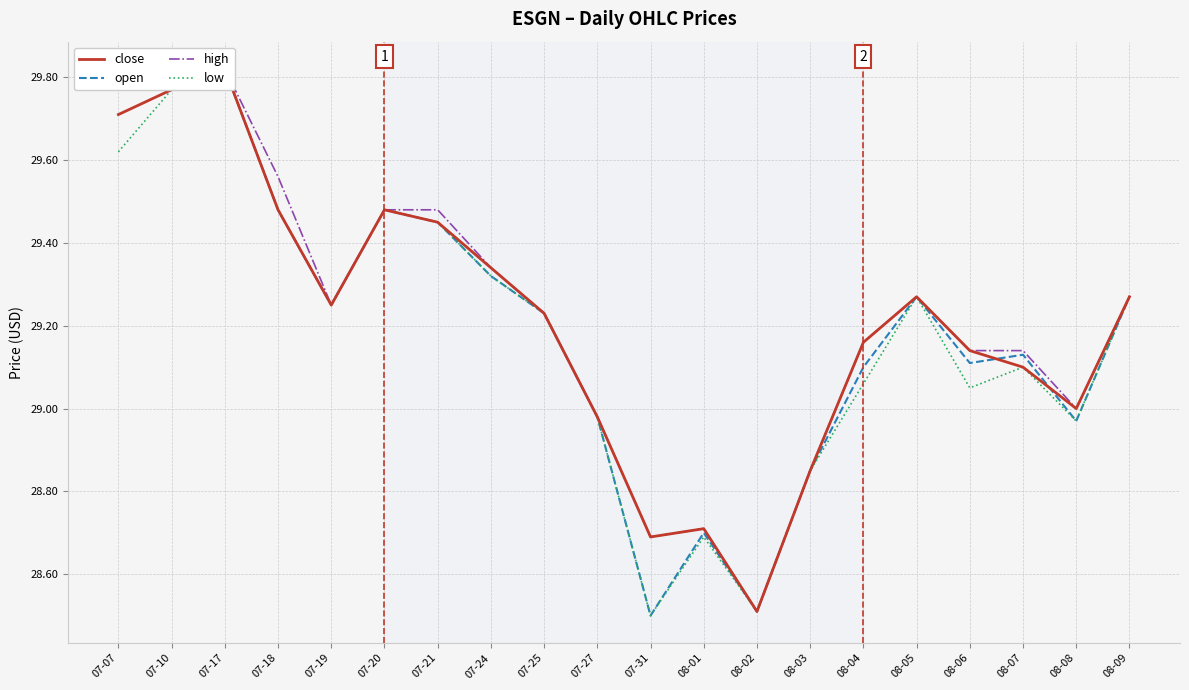

Where does the close series first go above 29?

07-07